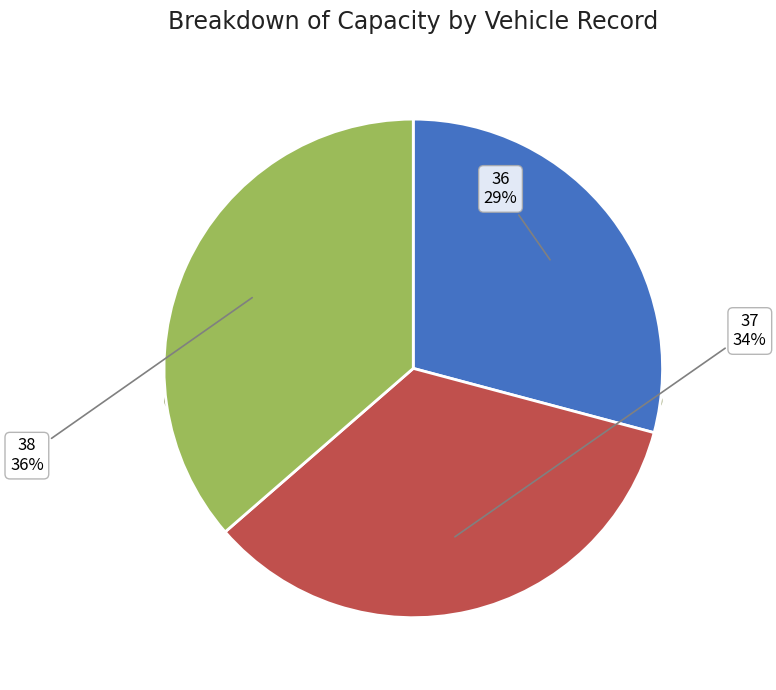

Which category has the biggest portion of the pie?

38